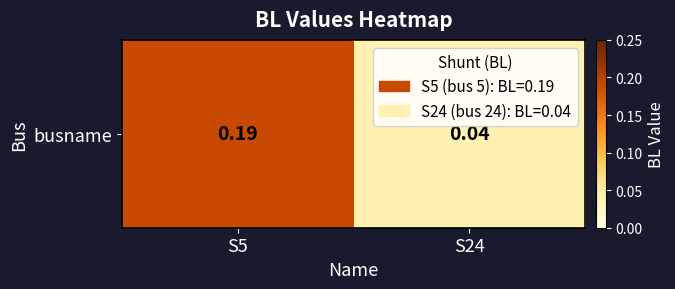

Read the value at S5.

0.2